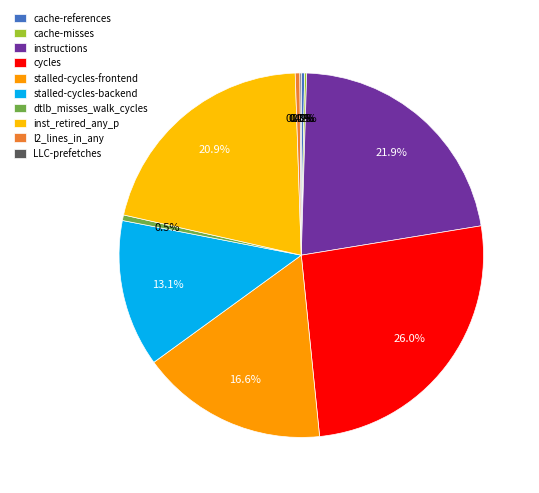

Rank the categories by value from lowest to highest.

LLC-prefetches, cache-misses, cache-references, l2_lines_in_any, dtlb_misses_walk_cycles, stalled-cycles-backend, stalled-cycles-frontend, inst_retired_any_p, instructions, cycles